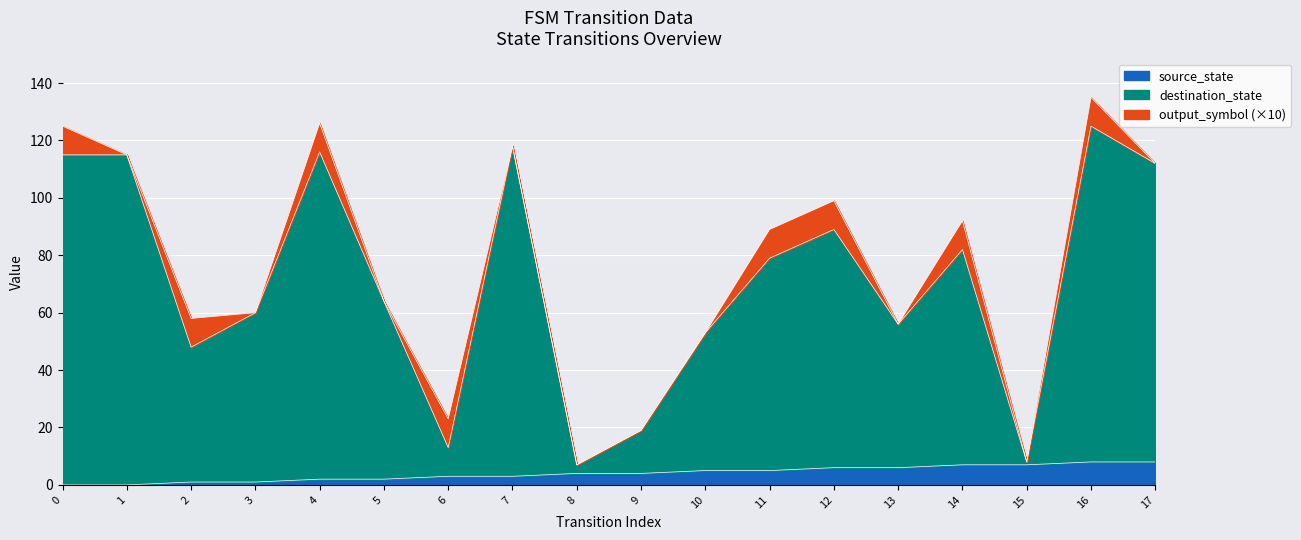

Which has a higher value, 14 or 11?

14